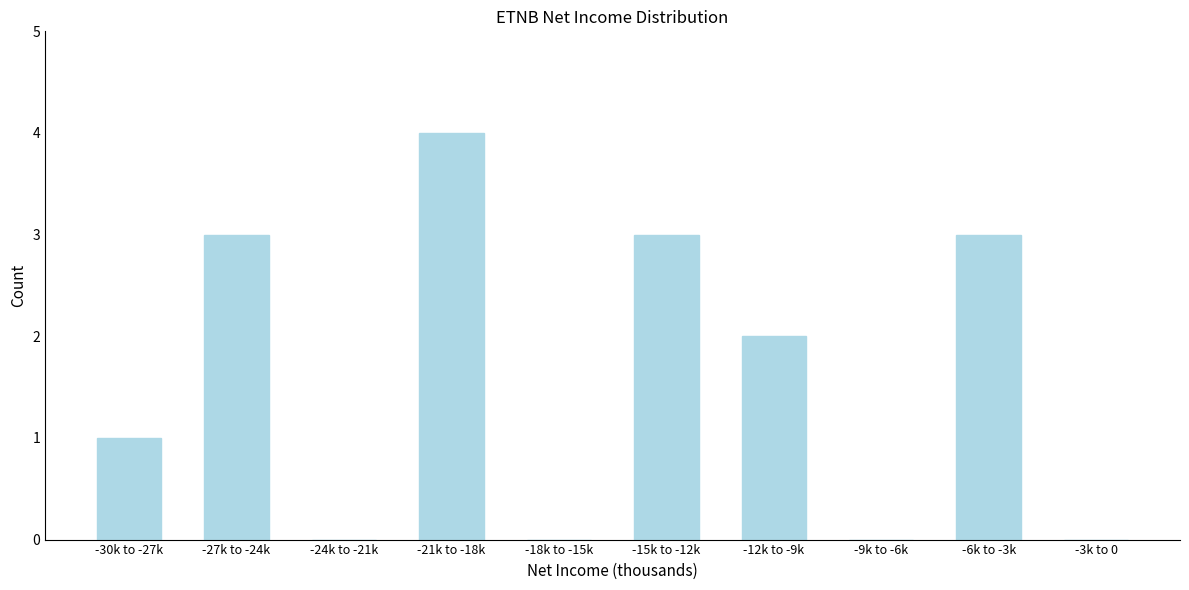

Reading right to left, what are all the values shown in this chart?

-3k to 0=0	-6k to -3k=3	-9k to -6k=0	-12k to -9k=2	-15k to -12k=3	-18k to -15k=0	-21k to -18k=4	-24k to -21k=0	-27k to -24k=3	-30k to -27k=1